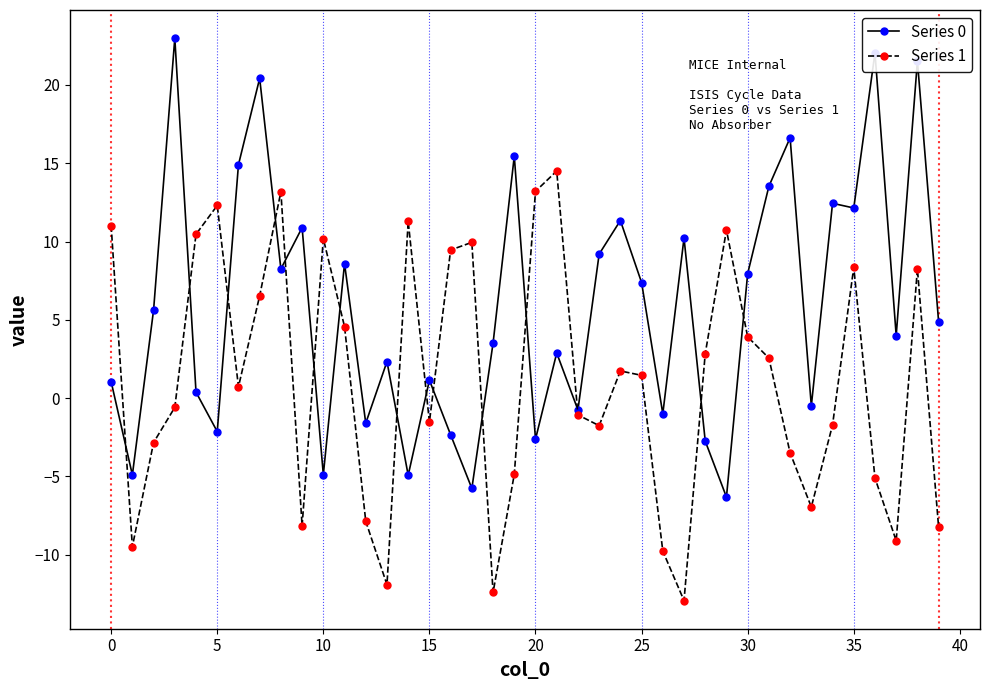

List the series in order of their peak value, highest first.

Series 0, Series 1